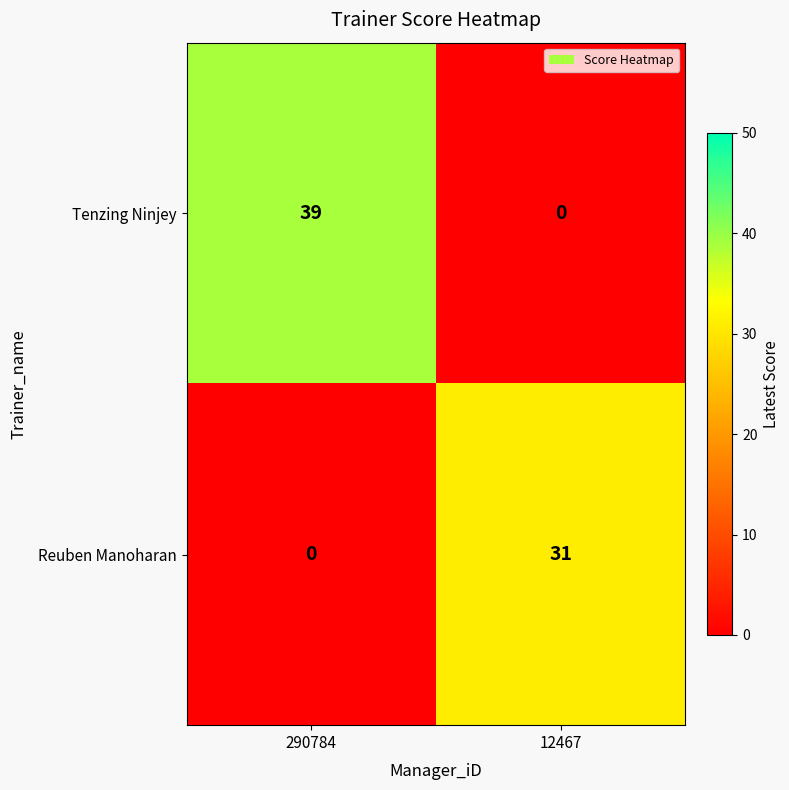

List the series in order of their peak value, highest first.

Tenzing Ninjey, Reuben Manoharan